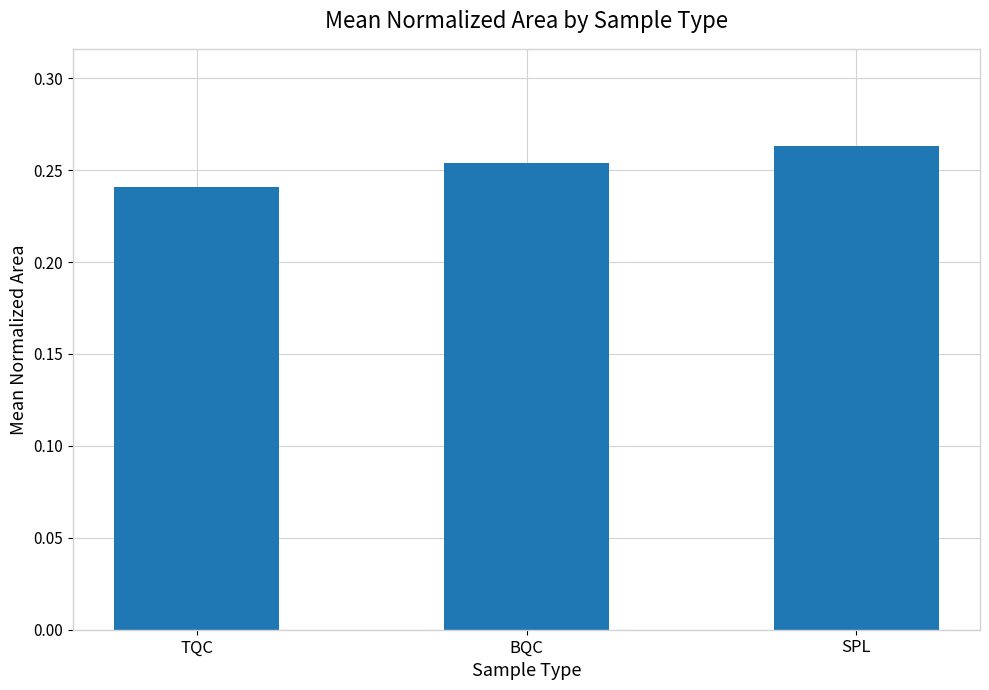

List the labels in order of value, smallest first.

TQC, BQC, SPL